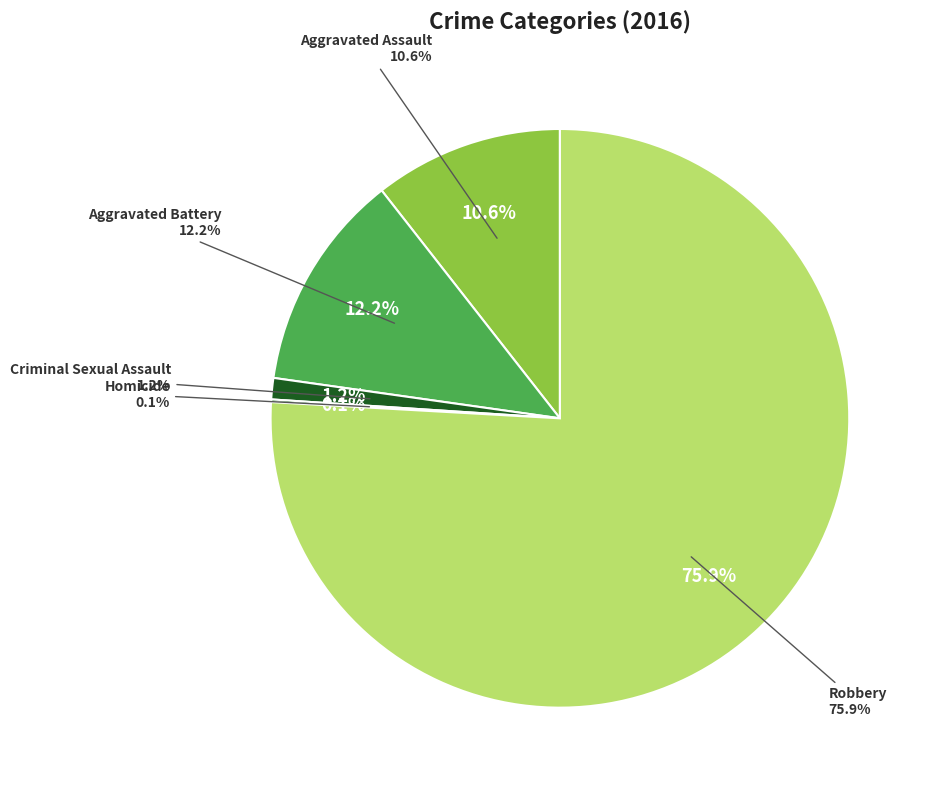

What is the change in value from Aggravated Assault to Robbery?

+439